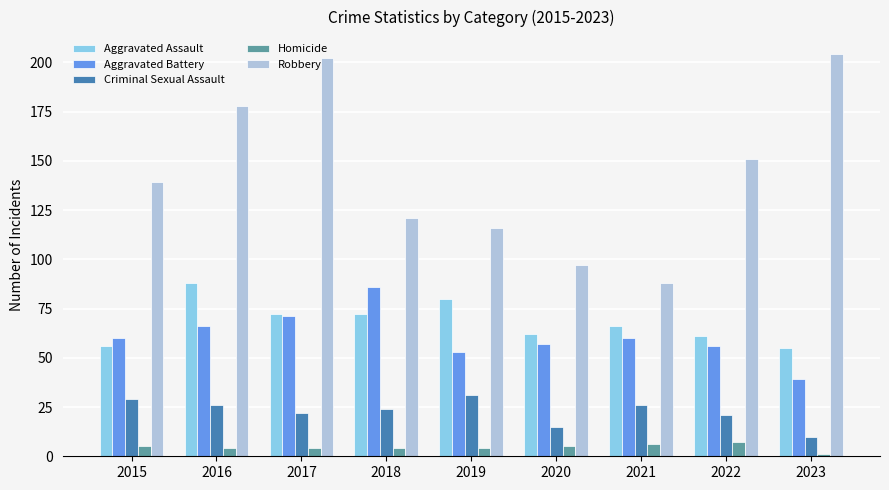

At which label does Aggravated Assault first exceed 66?

2016